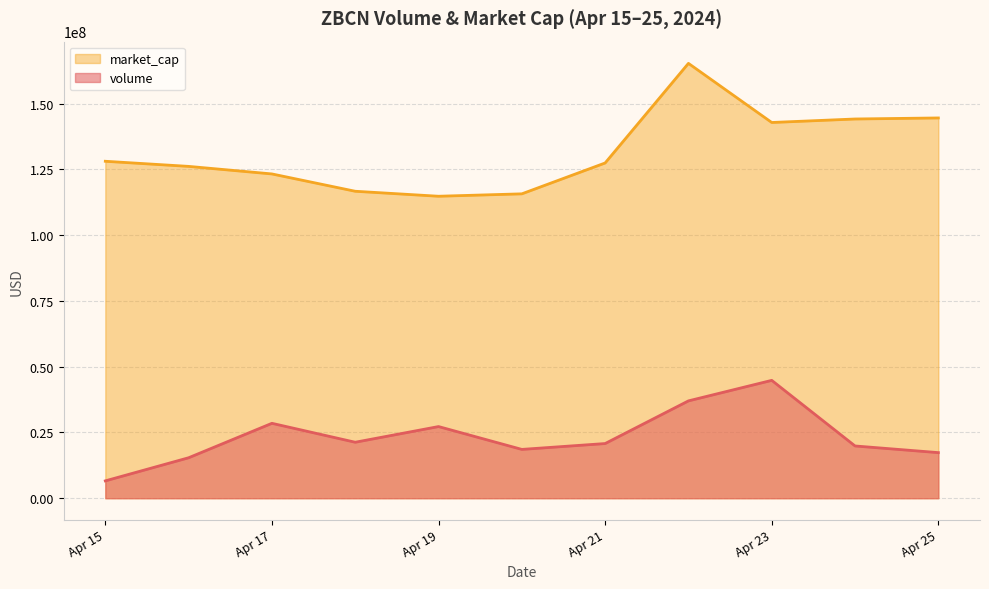

True or false: market_cap and volume intersect in this chart.

False